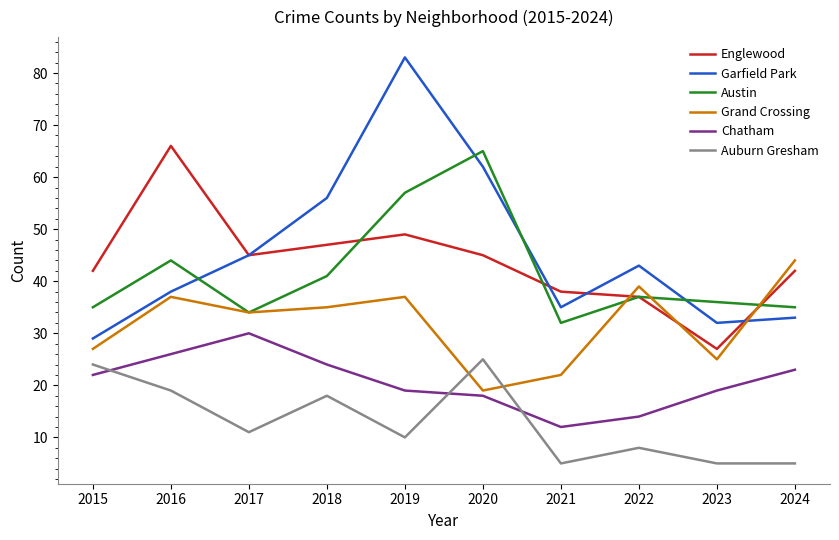

Does the chart have visible grid lines?

No